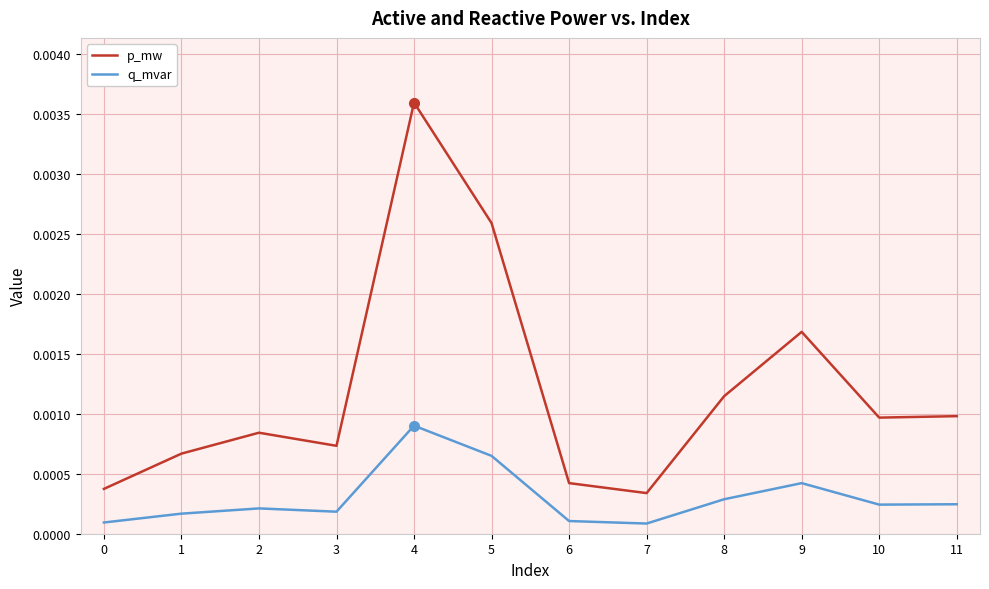

True or false: p_mw has more than 1 interior local peaks.

True